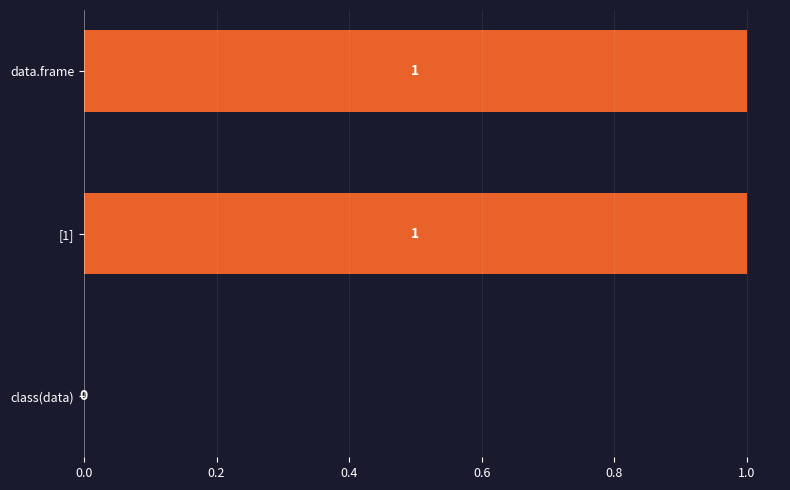

Where is the data nearest to the value 0?

class(data)